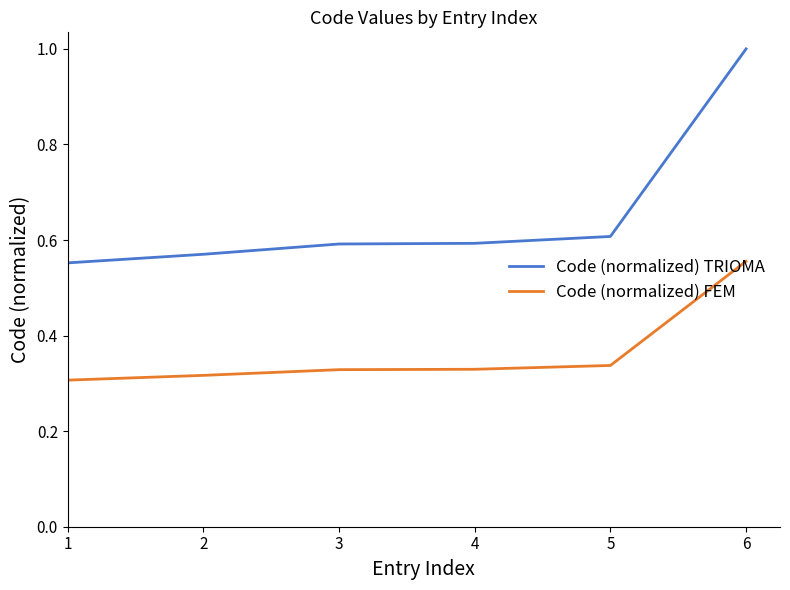

At which label does Code (normalized) FEM reach its peak?

6